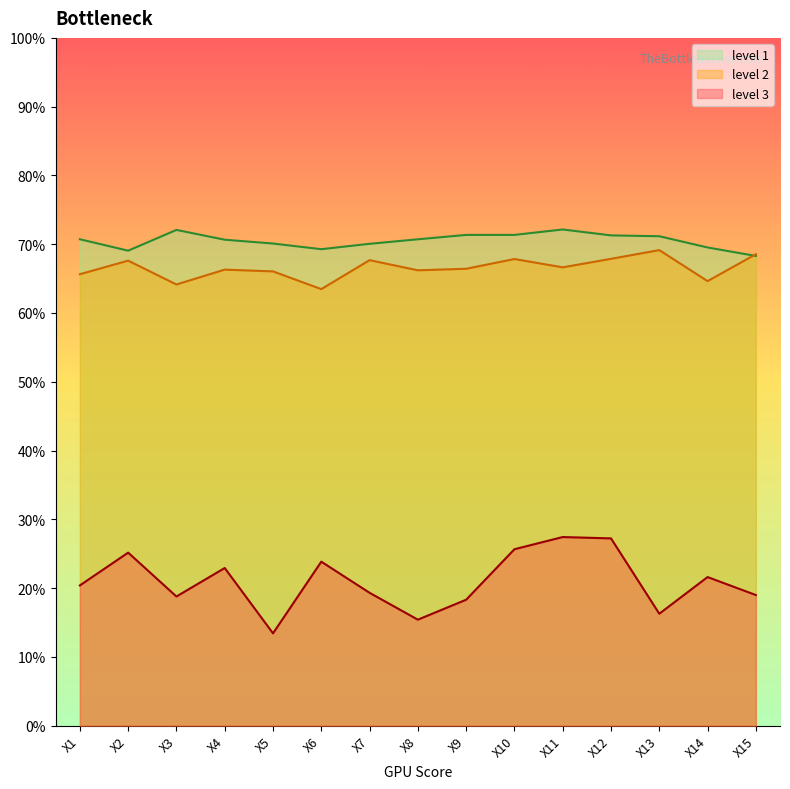

What is the difference between the highest and lowest values at X11?

0.4